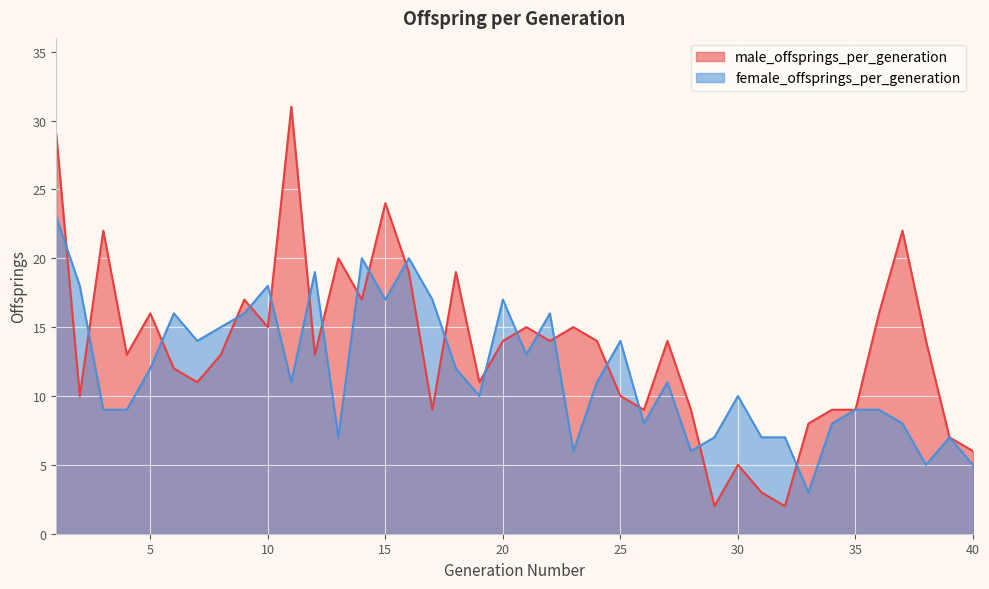

Reading left to right, what are all the values shown in this chart?

male_offsprings_per_generation: 29	10	22	13	16	12	11	13	17	15	31	13	20	17	24	19	9	19	11	14	15	14	15	14	10	9	14	9	2	5	3	2	8	9	9	16	22	14	7	6
female_offsprings_per_generation: 23	18	9	9	12	16	14	15	16	18	11	19	7	20	17	20	17	12	10	17	13	16	6	11	14	8	11	6	7	10	7	7	3	8	9	9	8	5	7	5